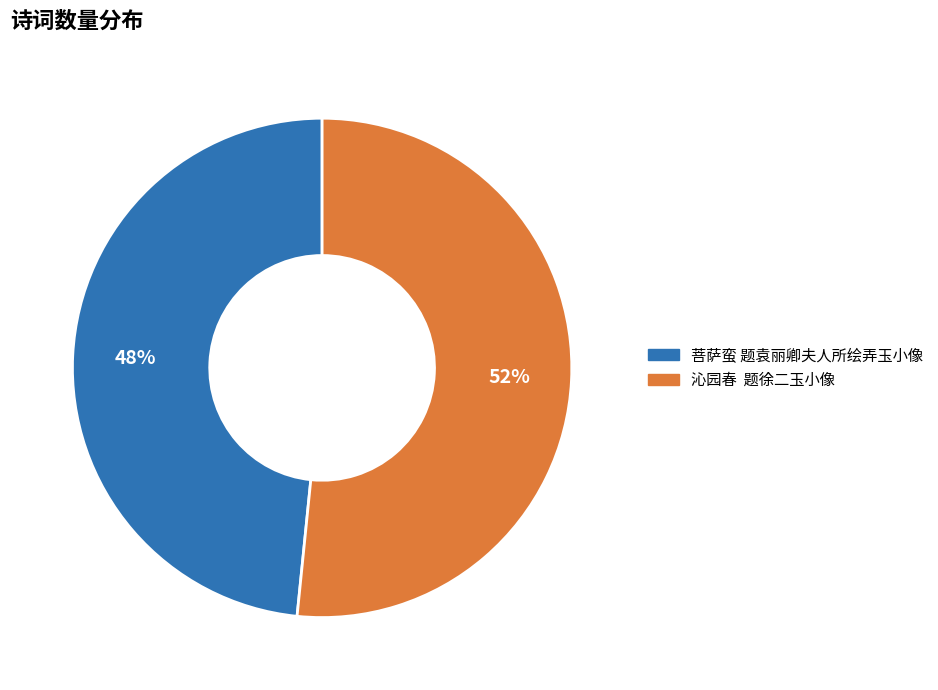

What percentage is the 菩萨蛮 题袁丽卿夫人所绘弄玉小像 slice, to the nearest percent?

48%